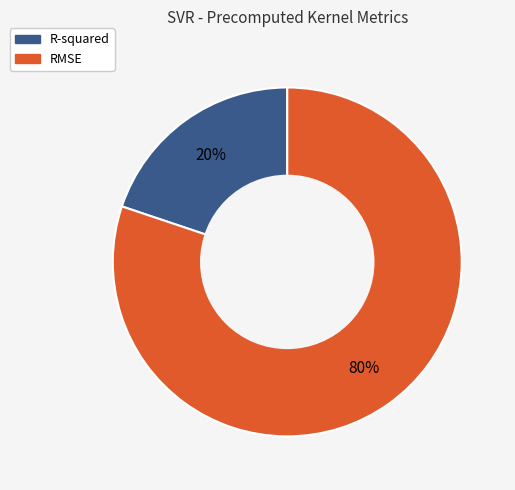

Which slice is the smallest?

R-squared